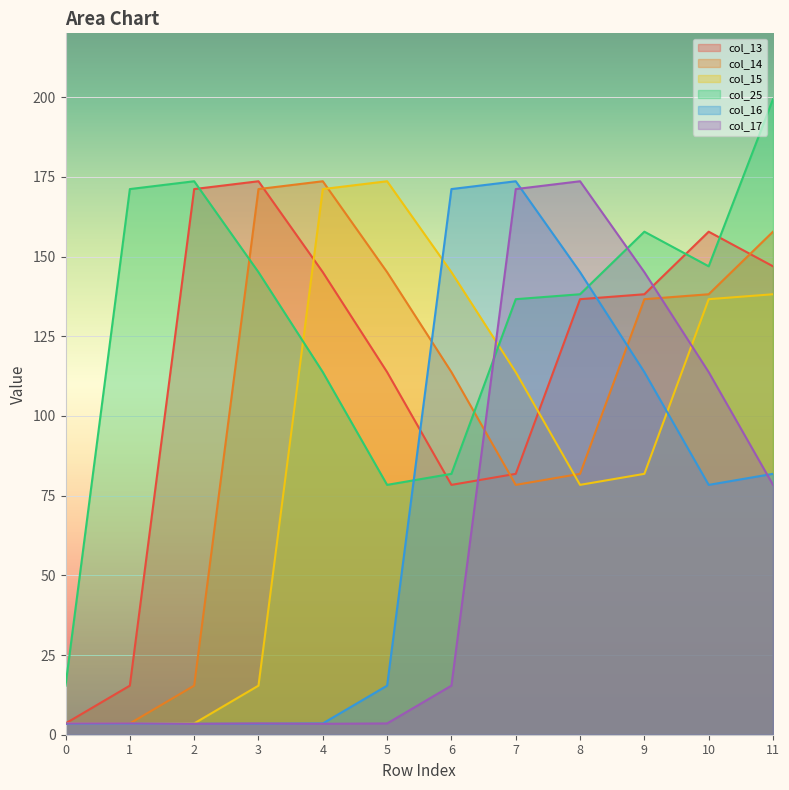

At which label does col_25 reach its peak?

11